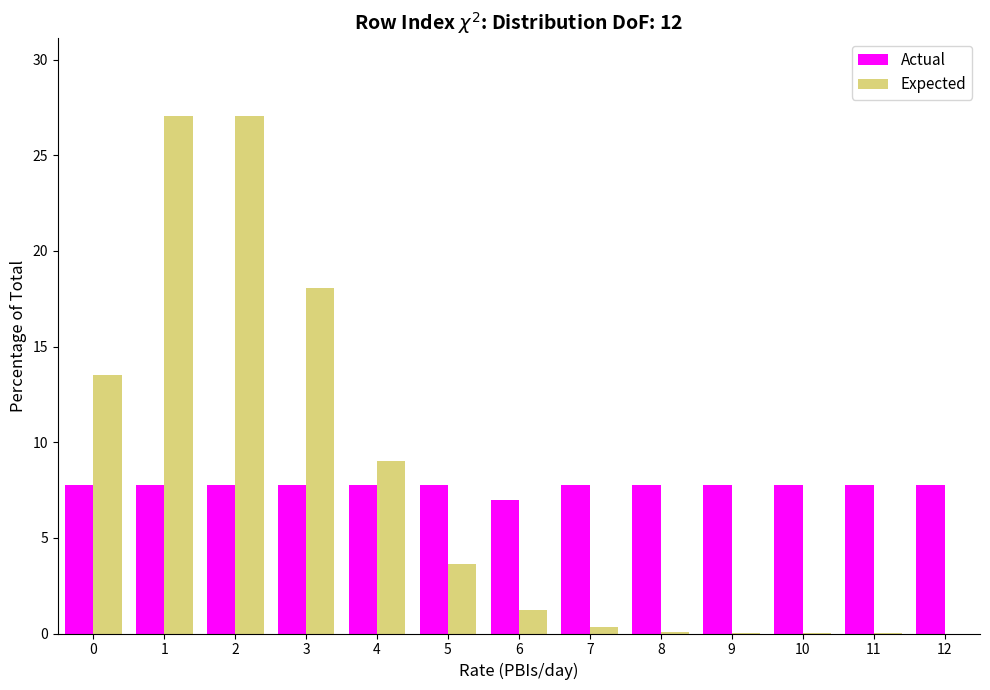

Is the value of Expected at 9 greater than the value of Actual at 10?

No